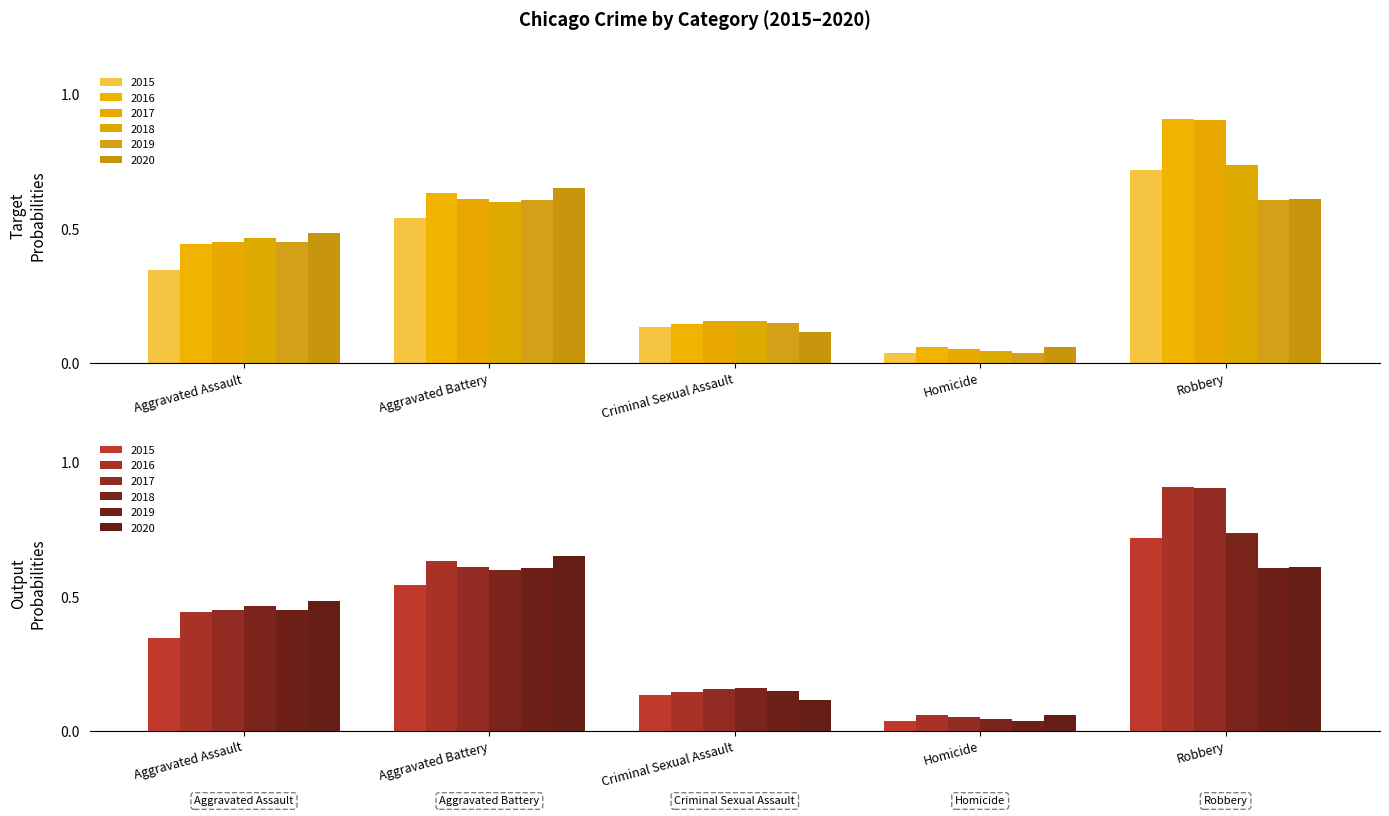

Between Aggravated Battery and Criminal Sexual Assault, which series saw the biggest shift?

2020